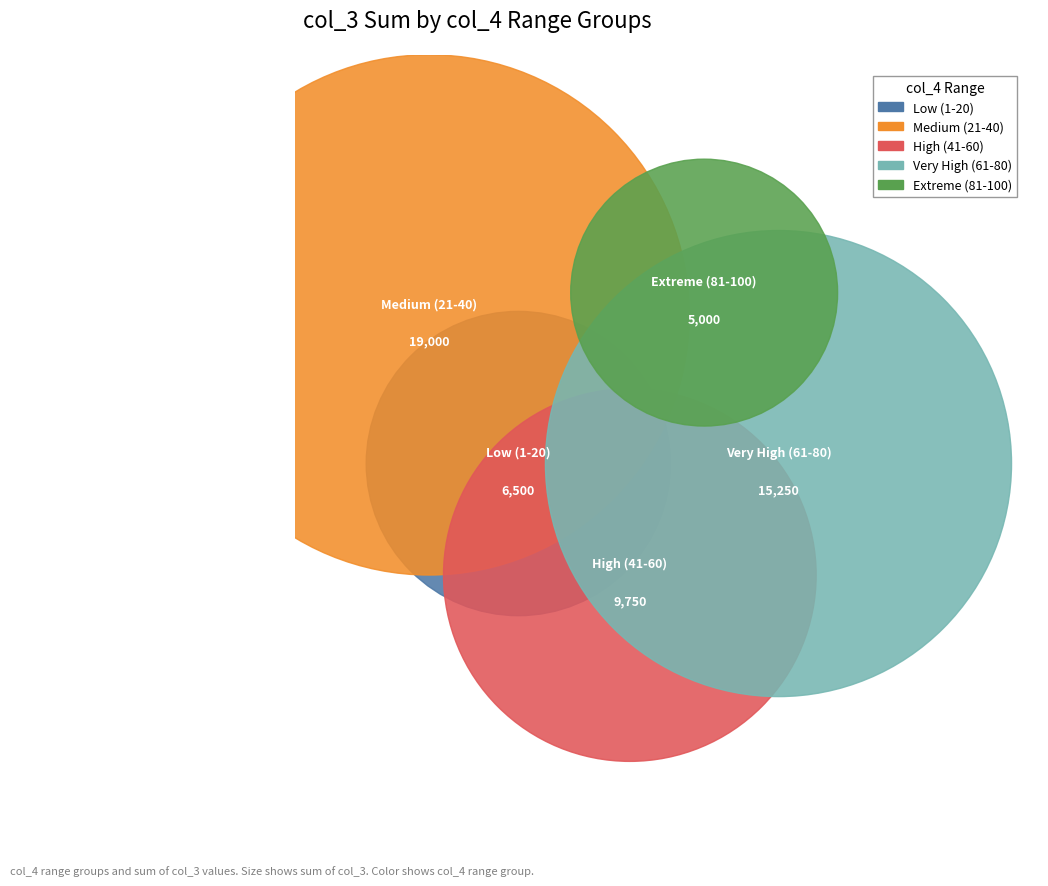

Is the sum of 14 and 35 greater than half?

No